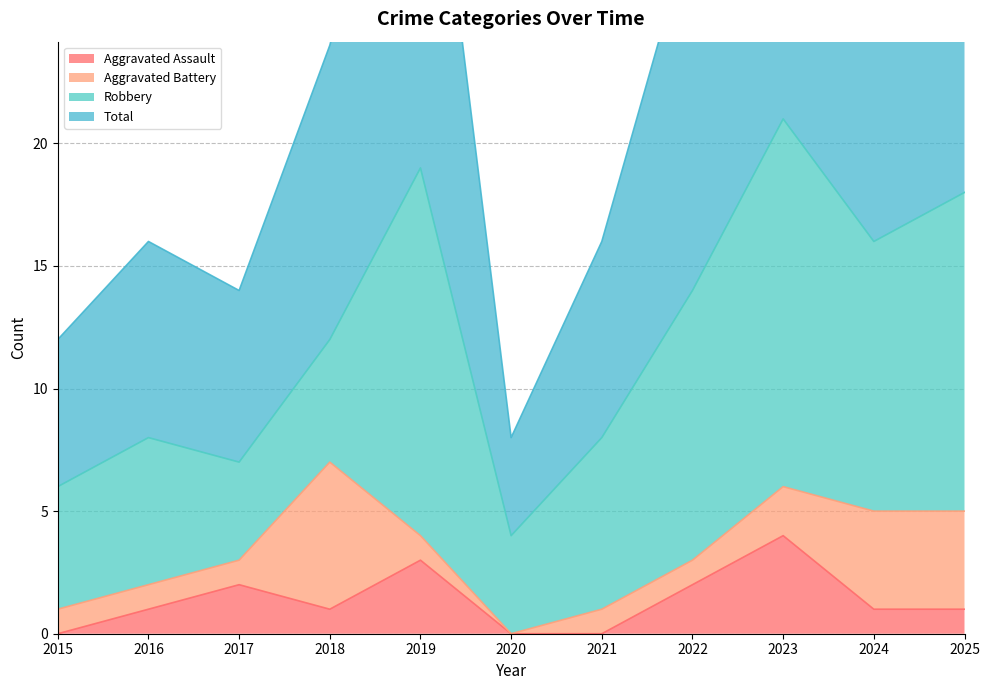

In Total, how many points are lower than both neighbors (excluding endpoints)?

3